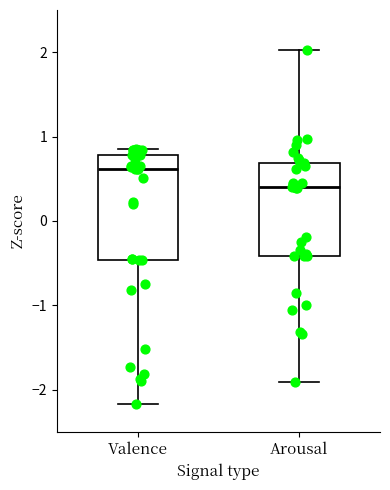

Reading left to right, transcribe this box plot: for each box, give where its median line is, the range the box spans, and where its two whiskers end, as read against the y-axis. The values are not printed on the chart, so give them approximately, as read against the axis.

Valence: median 0.6, box -0.5 to 0.8, whiskers -2.2 to 0.9
Arousal: median 0.4, box -0.4 to 0.7, whiskers -1.9 to 2.0